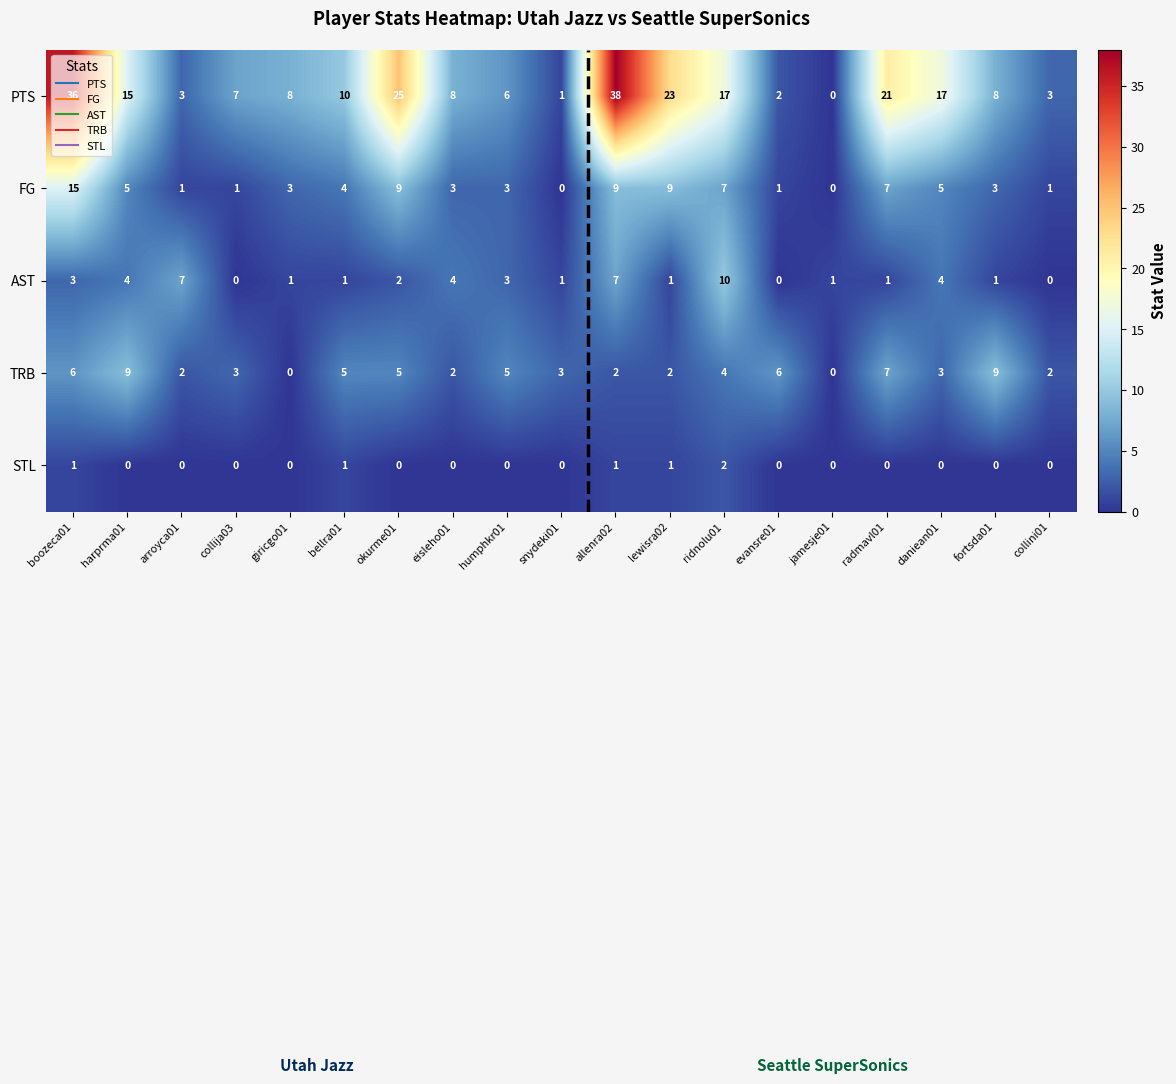

What is the total value across all series at snydeki01?

5